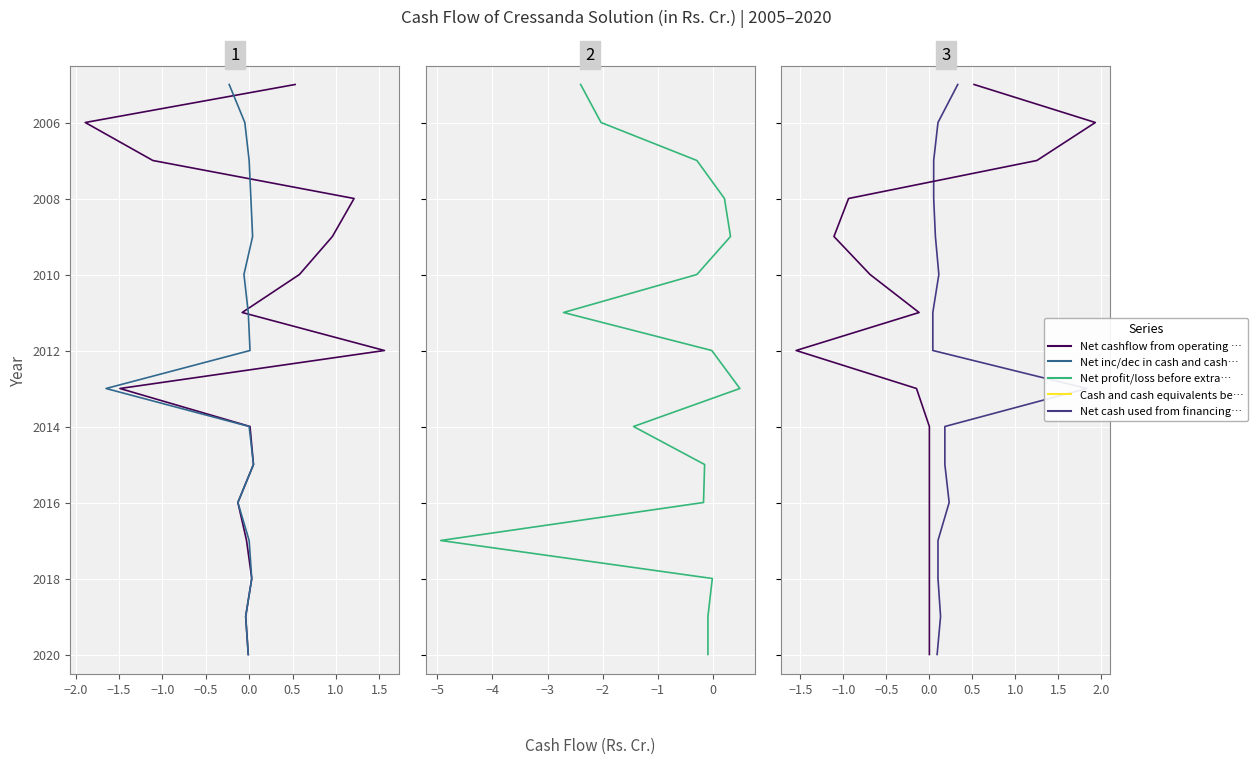

True or false: Net cash used from financing activities and Net inc/dec in cash and cash equivalents cross at least once.

False